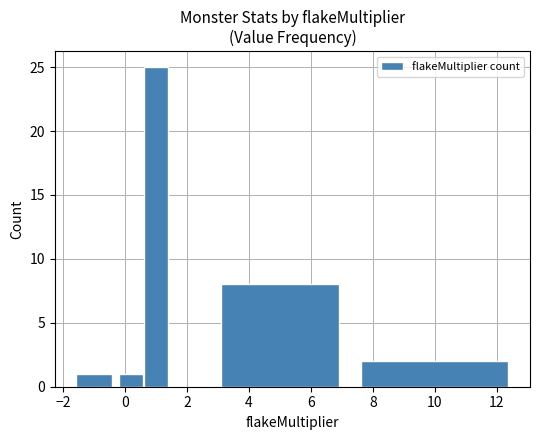

What is the value of the 3rd bar from the left?

25